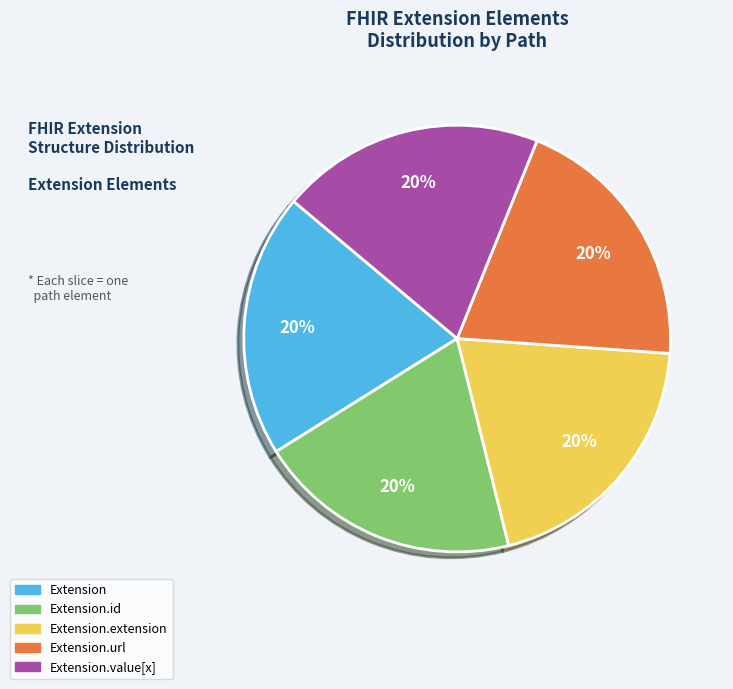

To the nearest percent, what is the average slice percentage?

20%